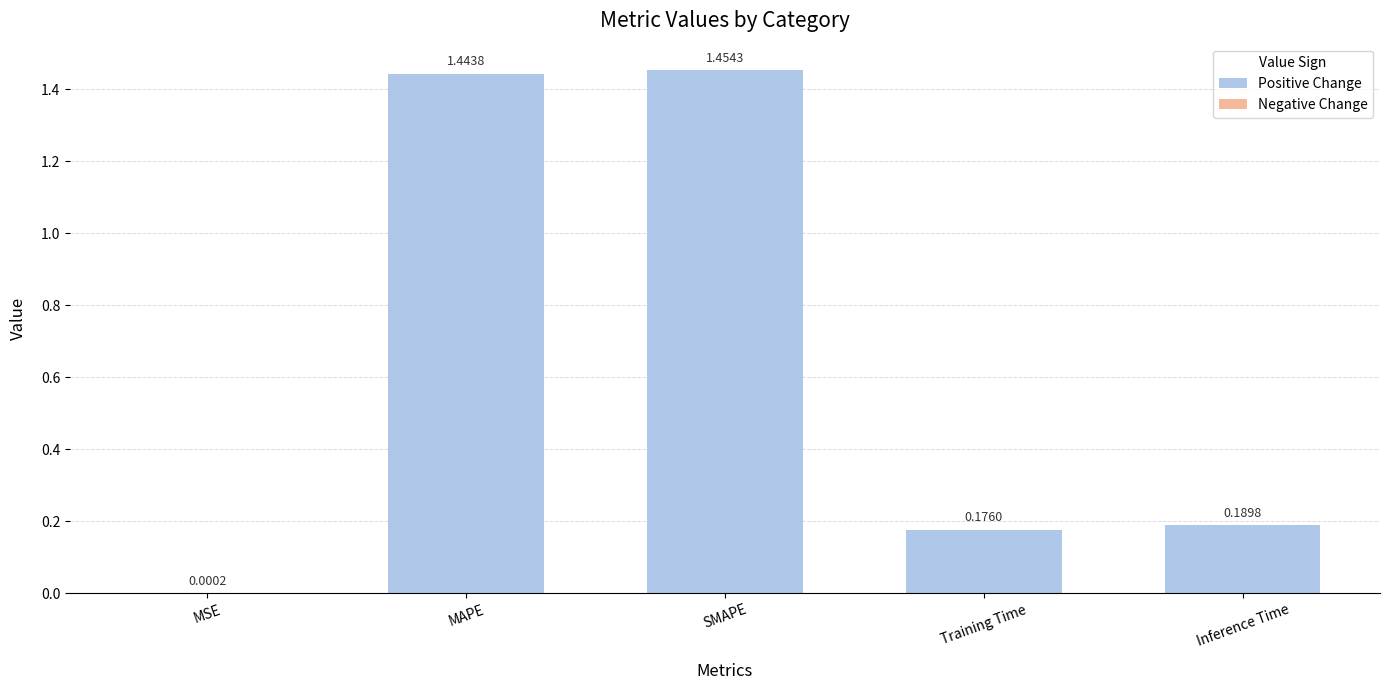

Are the bars grouped side by side (vs. stacked)?

No